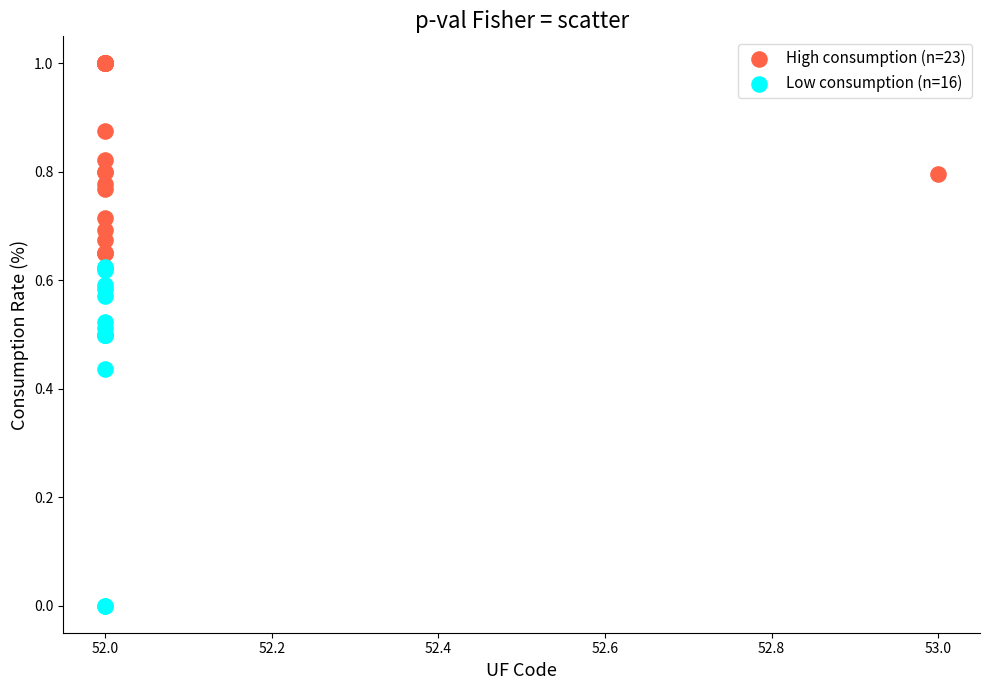

Which series contains the lowest Y value?

Low consumption (n=16)